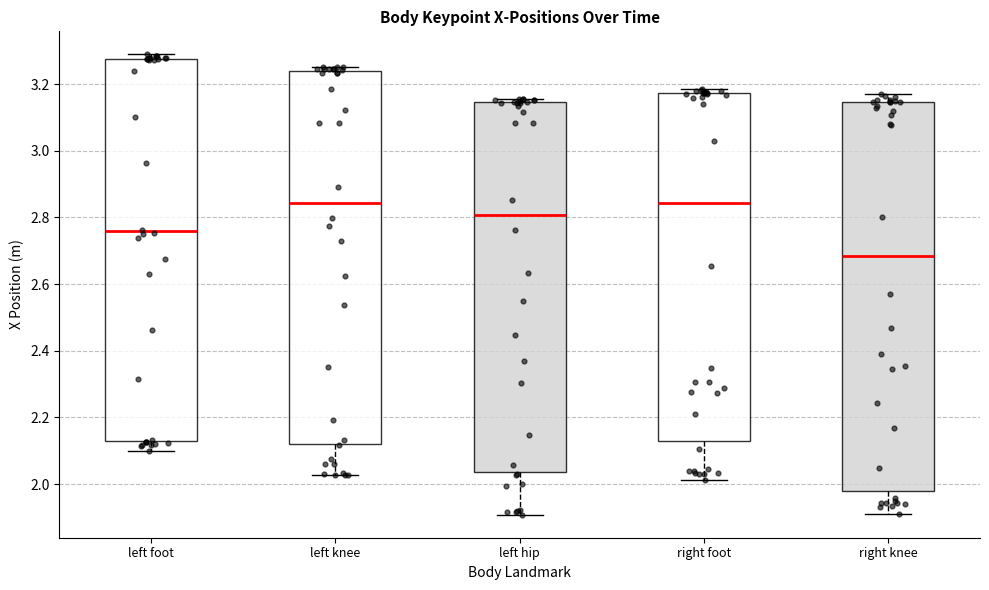

Reading left to right, transcribe this box plot: for each box, give where its median line is, the range the box spans, and where its two whiskers end, as read against the y-axis. The values are not printed on the chart, so give them approximately, as read against the axis.

left foot: median 2.76, box 2.12 to 3.28, whiskers 2.10 to 3.28 (just above the box's upper edge)
left knee: median 2.84, box 2.12 to 3.24, whiskers 2.02 to 3.26
left hip: median 2.80, box 2.04 to 3.14, whiskers 1.90 to 3.16
right foot: median 2.84, box 2.14 to 3.18, whiskers 2.02 to 3.18 (just above the box's upper edge)
right knee: median 2.68, box 1.98 to 3.14, whiskers 1.92 to 3.16